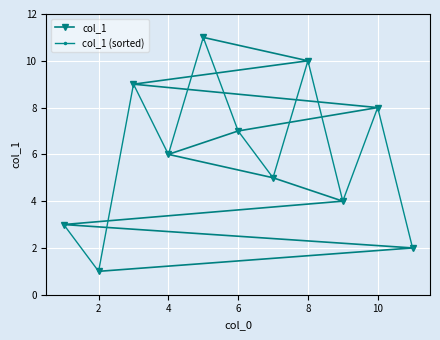

The col_1 series shows 13 at 10. True or false?

False